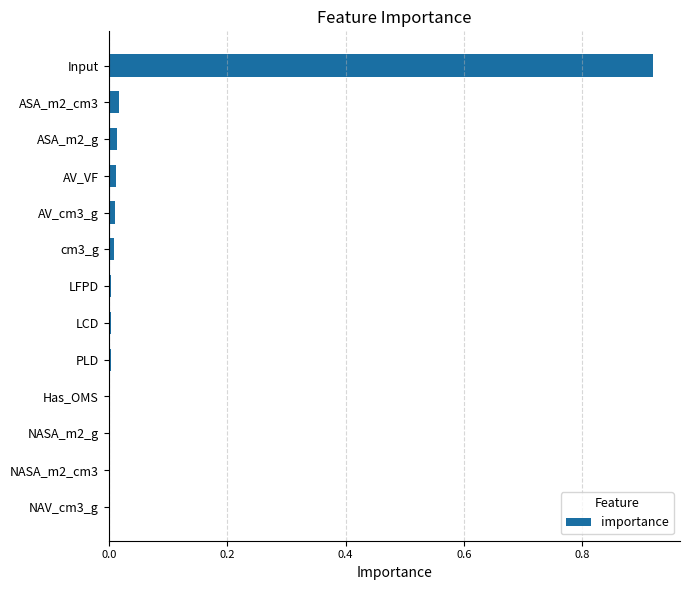

Is it true that the value at AV_VF is 0.0?

True